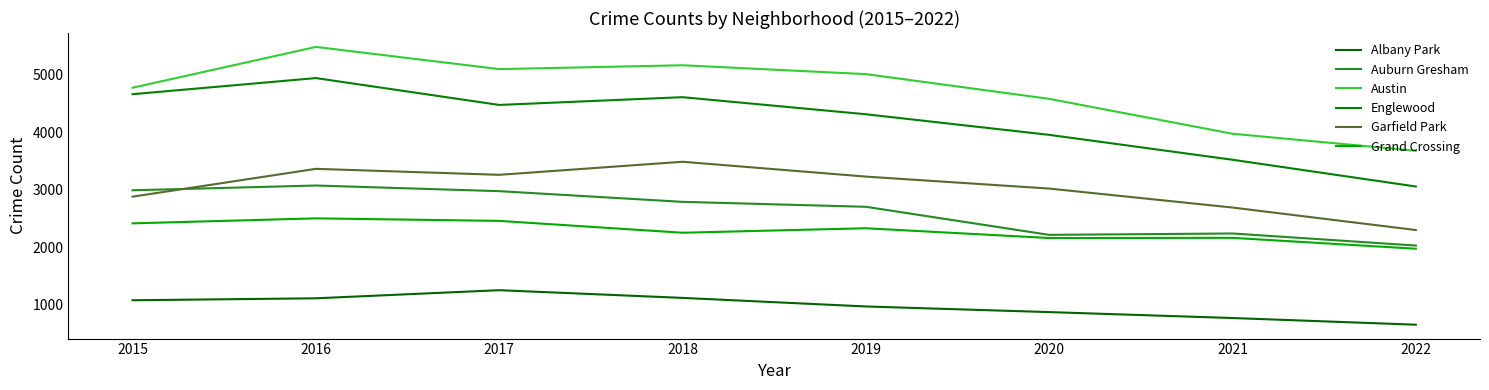

How many lines are shown in the chart?

6